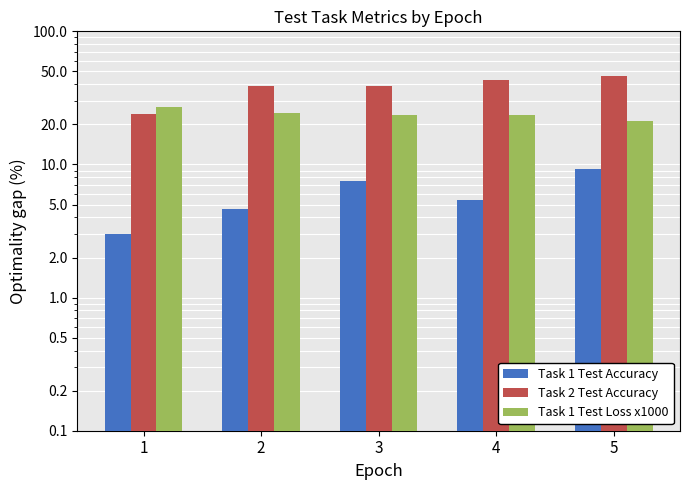

List the series in order of their peak value, highest first.

Task 2 Test Accuracy, Task 1 Test Loss x1000, Task 1 Test Accuracy